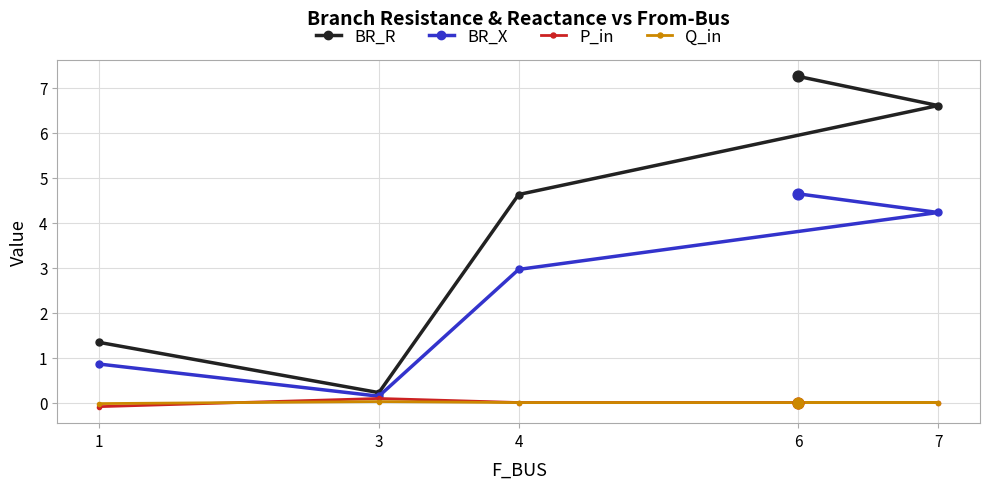

Which series has the largest total across all categories?

BR_R